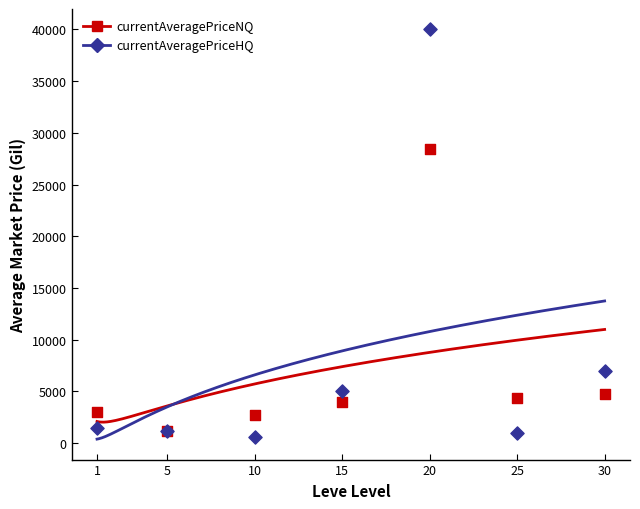

Across all series, what Y value is closest to 20312?

28471.4